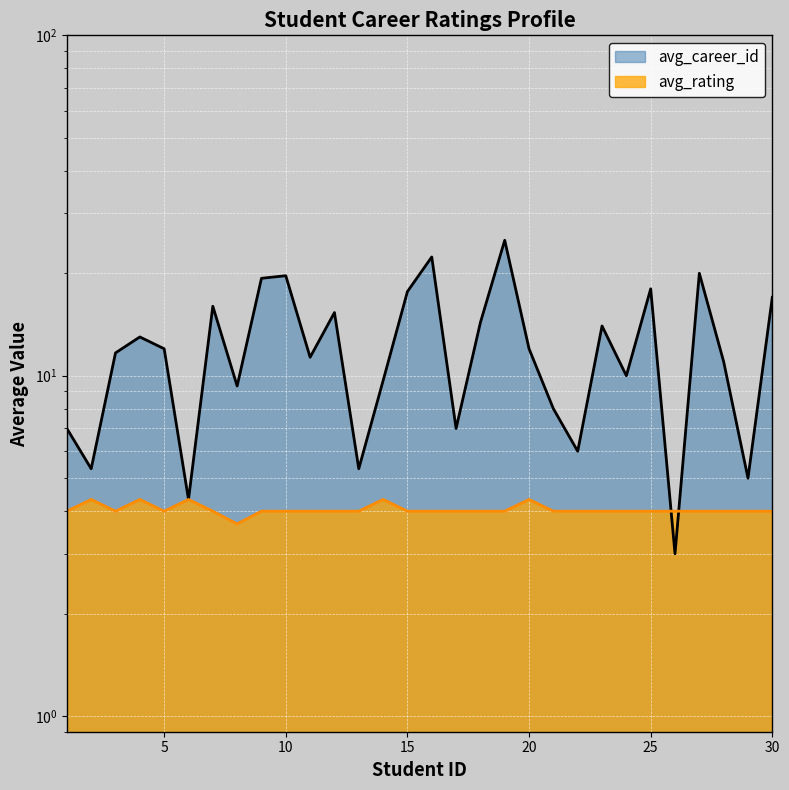

Is it true that avg_career_id equals 3.7 at 21?

False